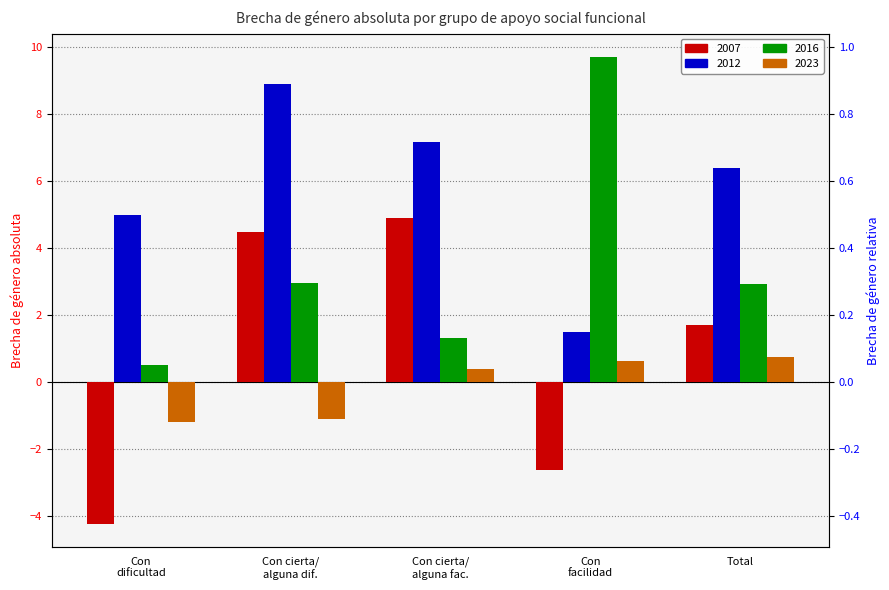

What is the lowest value of the 2023 series?

-1.2